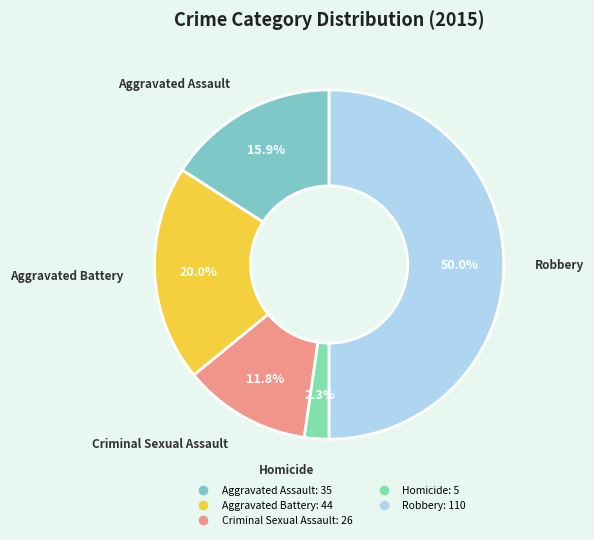

Is it true that Homicide is 2% of the pie?

True